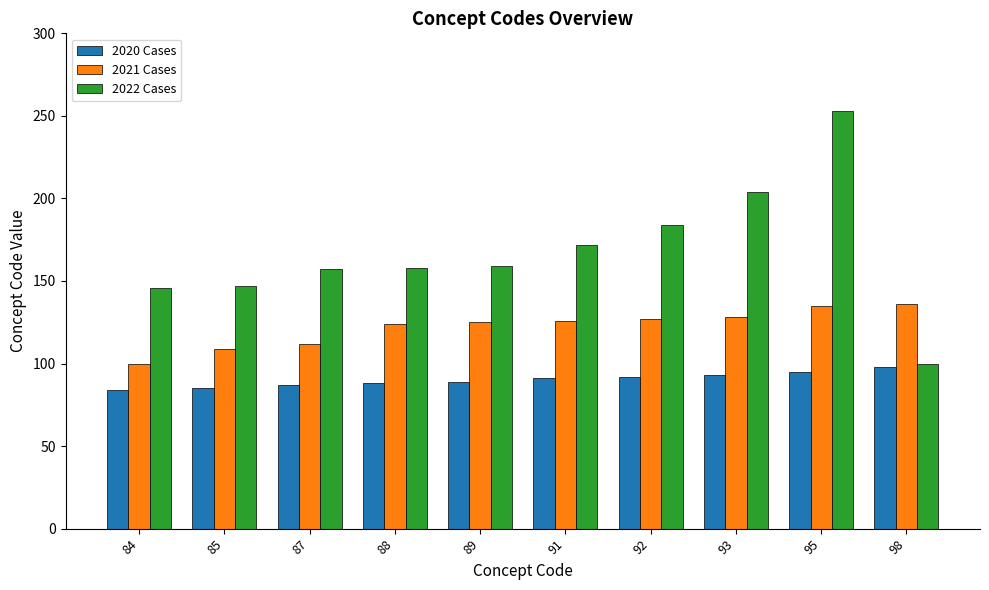

How many bars are there in each group?

3